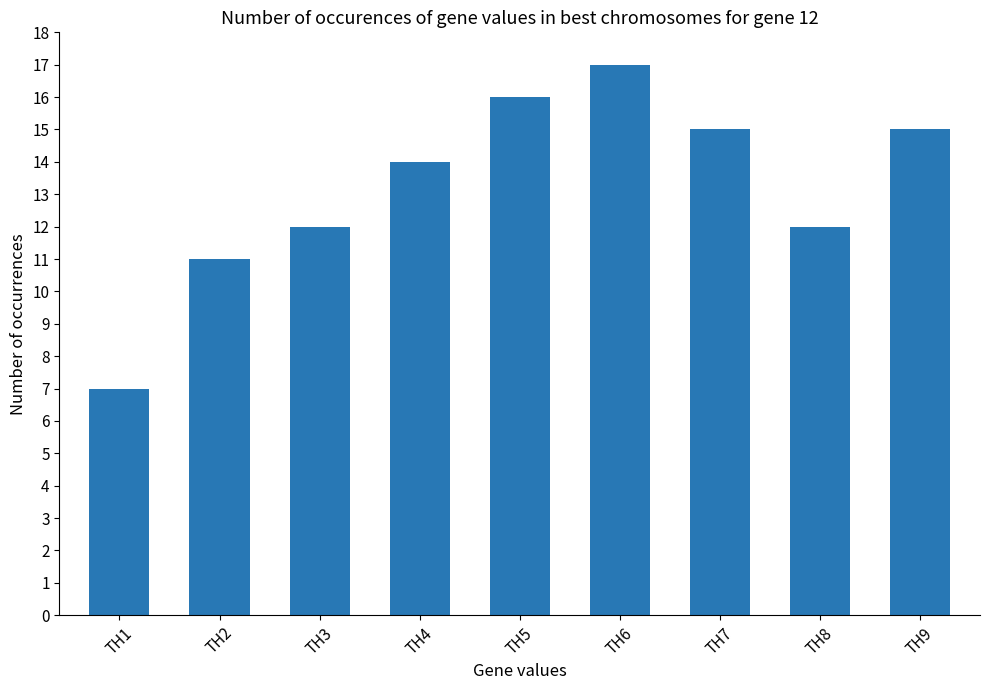

Are the bars grouped side by side (vs. stacked)?

No